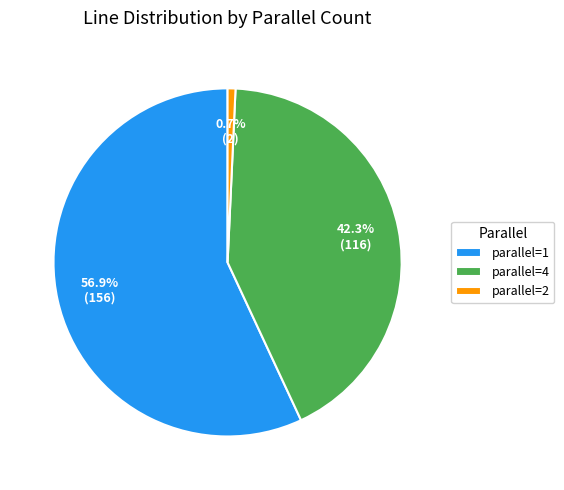

How many slices are in this pie chart?

3